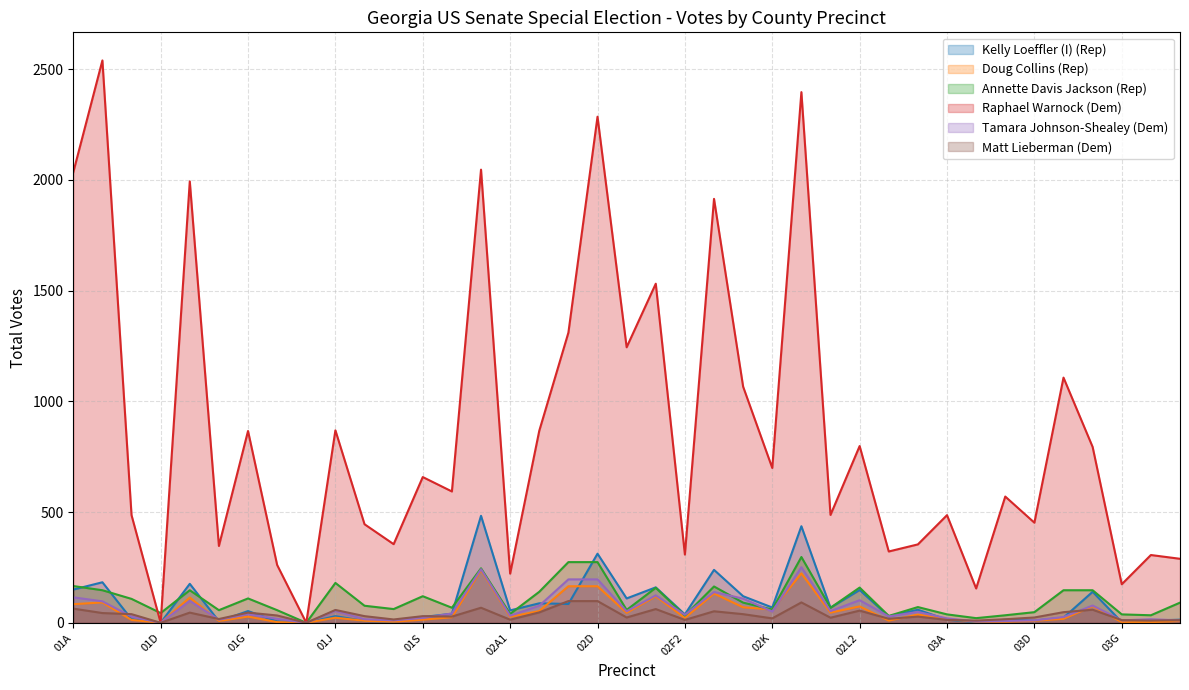

Which series has the largest total across all categories?

Raphael Warnock (Dem)